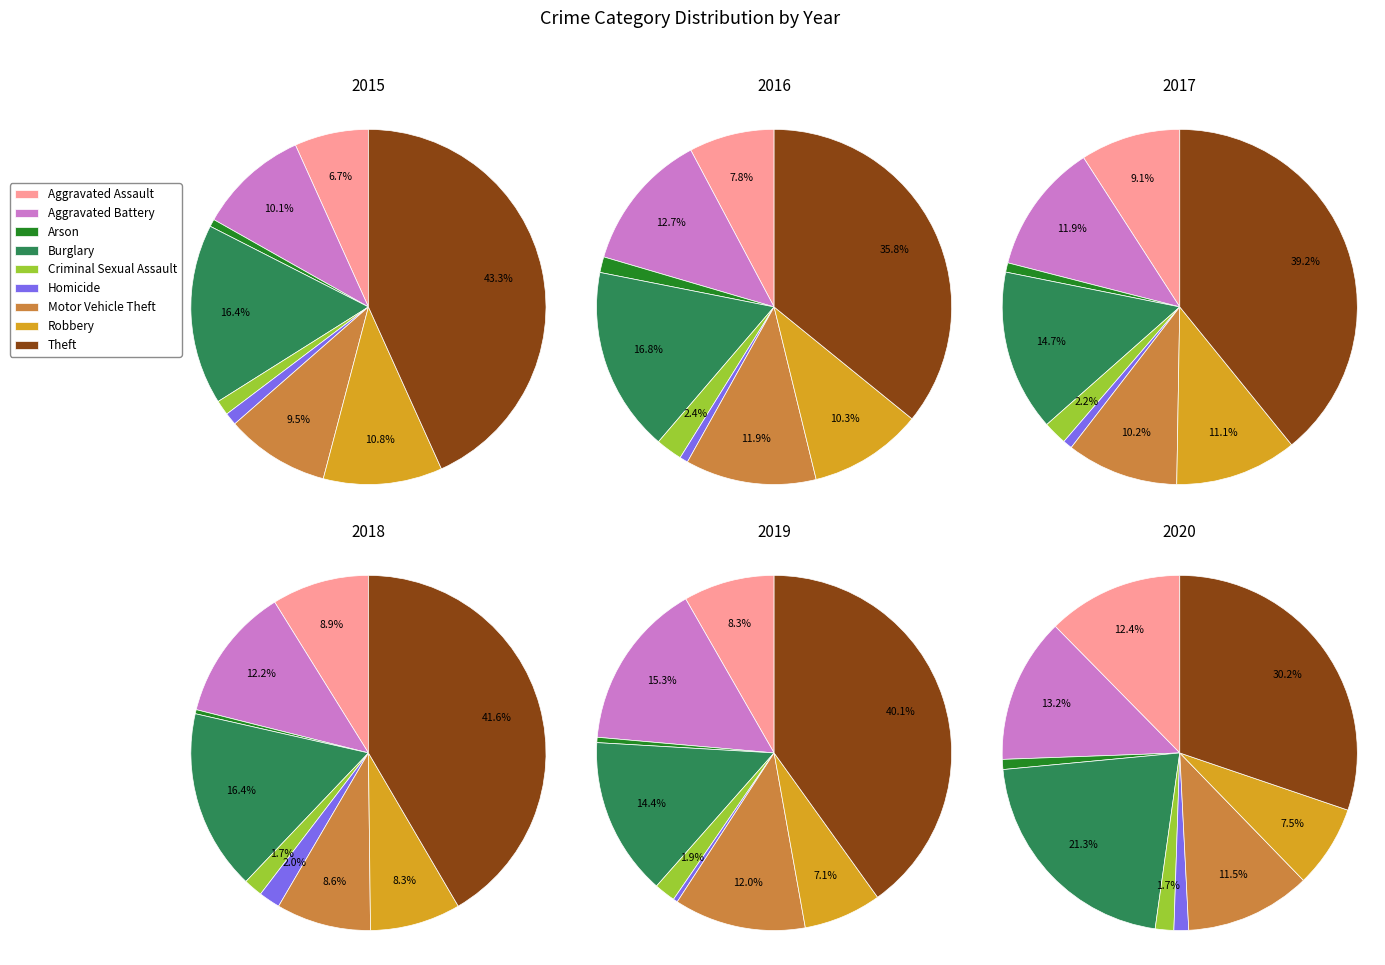

Is it true that Robbery is 10% of the pie?

True